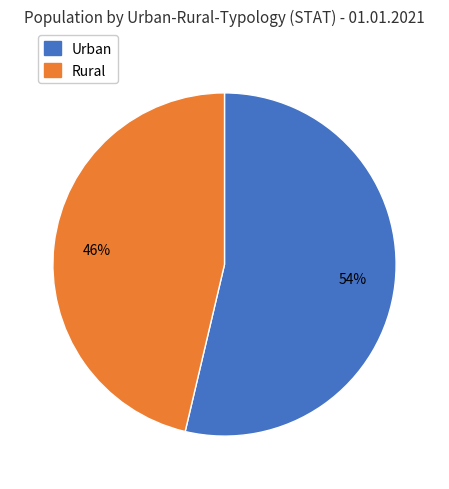

Does any single category account for the majority?

Yes